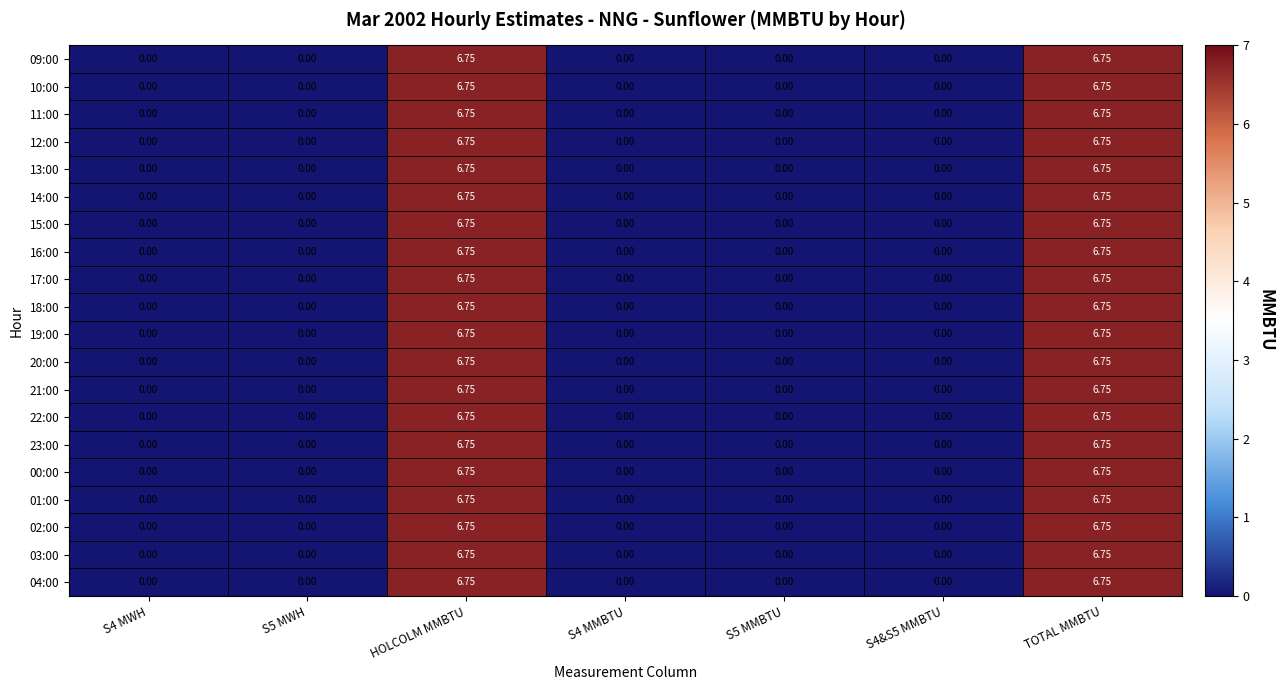

How many distinct data groups are displayed?

20